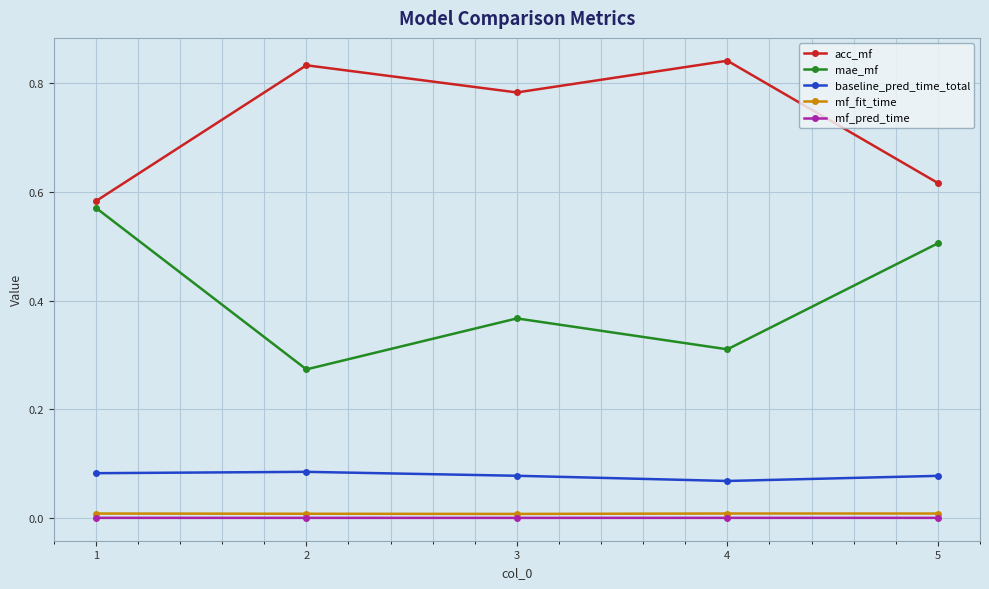

True or false: baseline_pred_time_total and mf_fit_time cross at least once.

False